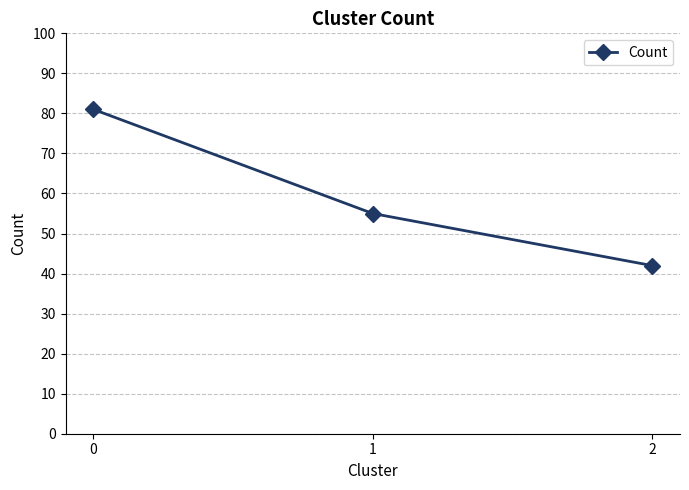

Rank the categories by value from highest to lowest.

0, 1, 2